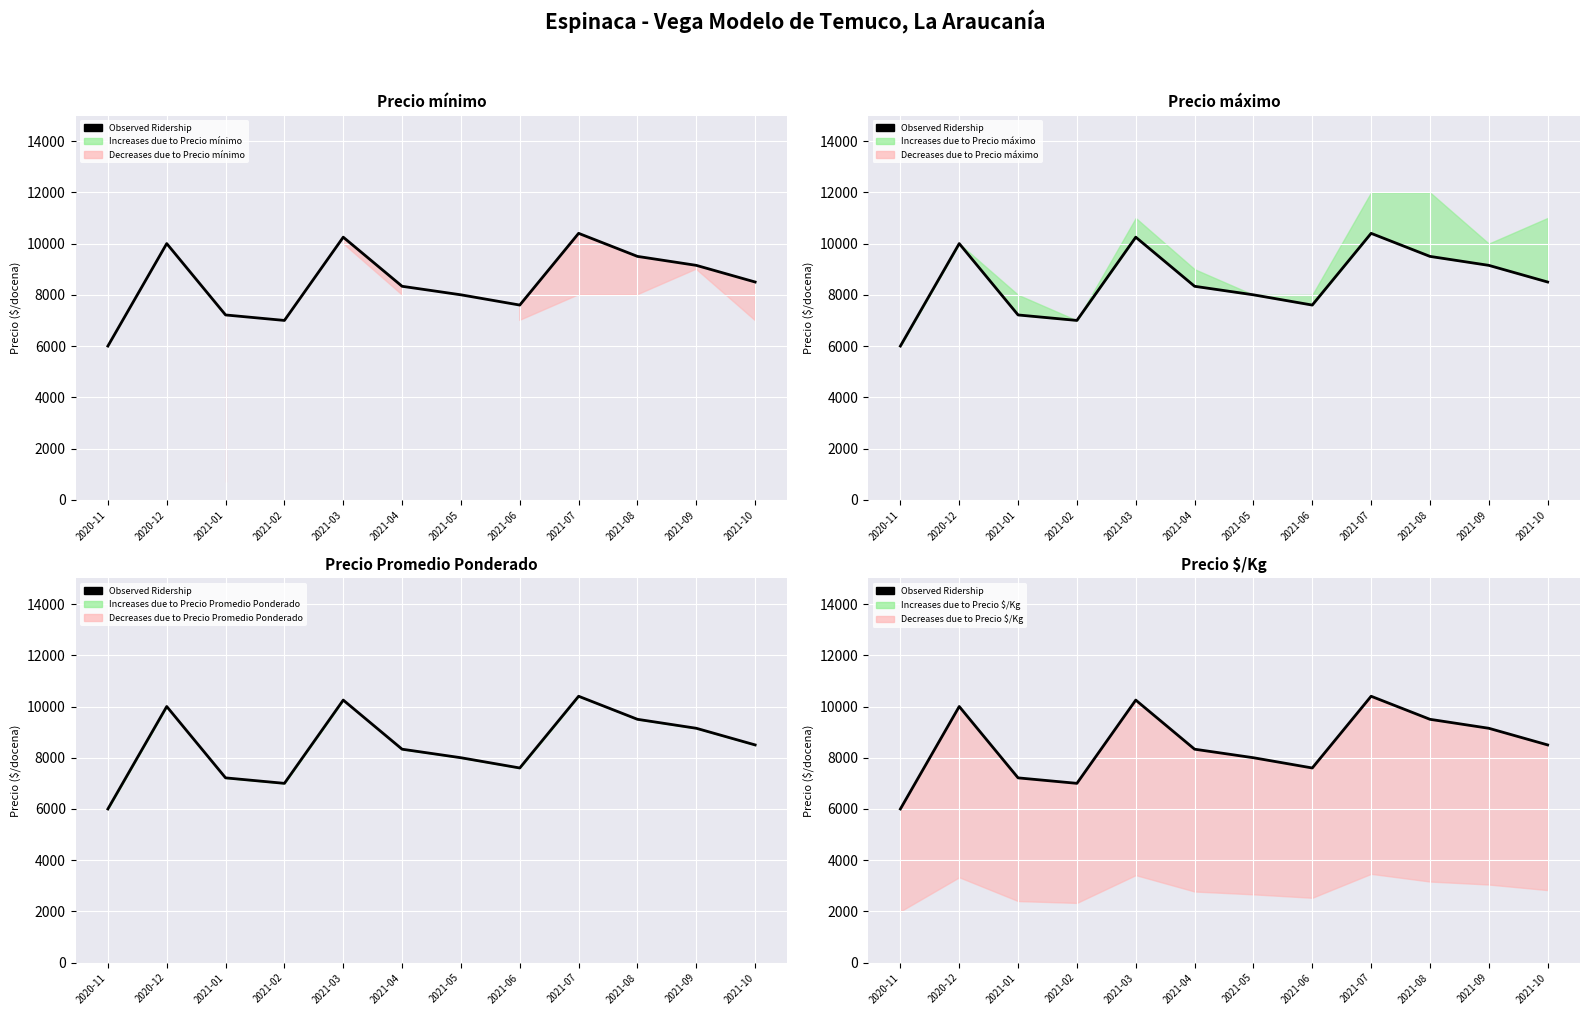

Rank the categories by value from highest to lowest.

2021-07, 2021-03, 2020-12, 2021-08, 2021-09, 2021-10, 2021-04, 2021-05, 2021-06, 2021-01, 2021-02, 2020-11